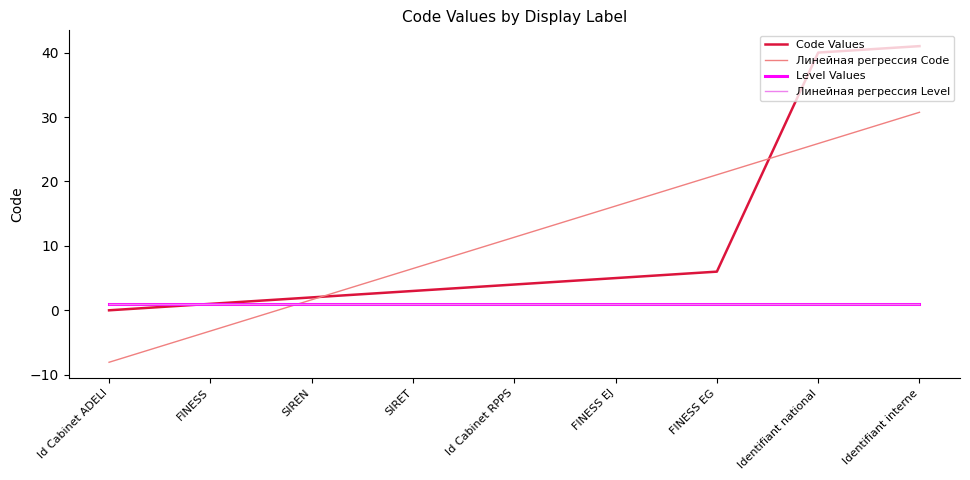

Is this an area chart (filled region under the line)?

No